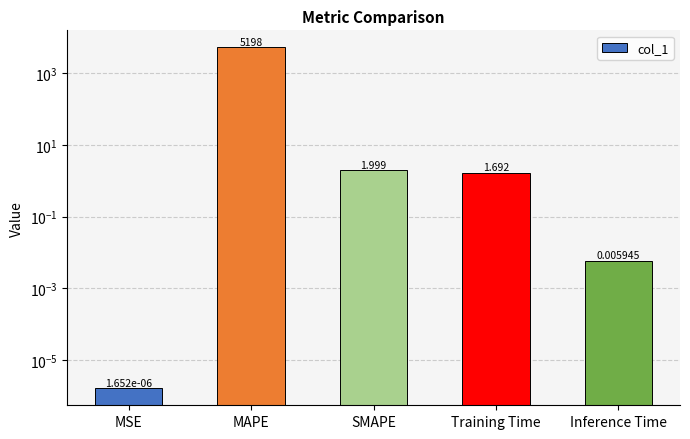

Where is the data nearest to the value 2598?

SMAPE